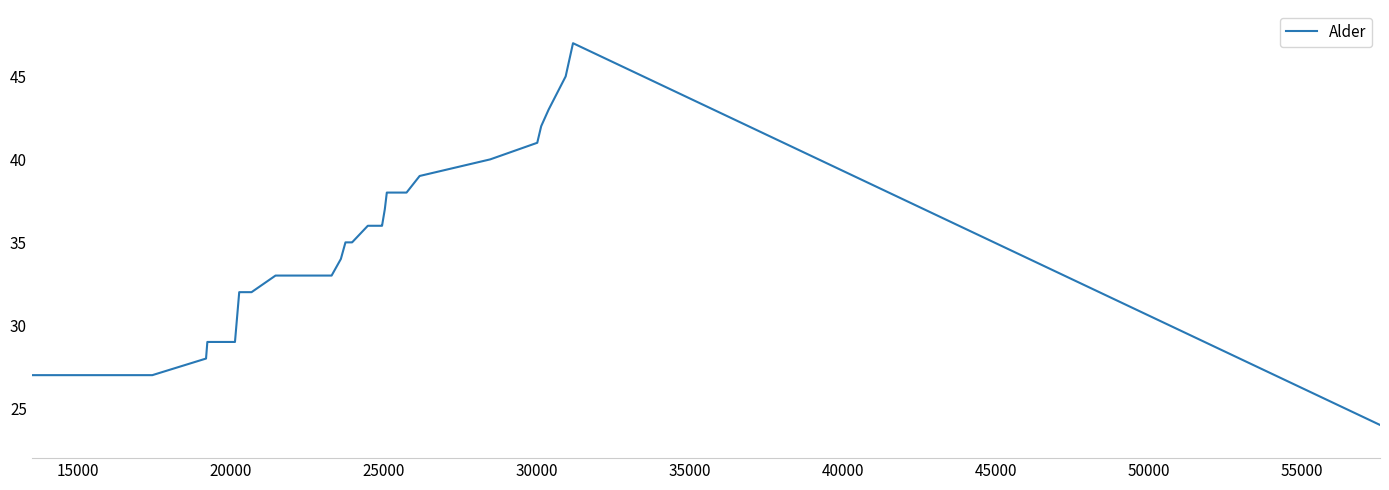

What is the maximum value shown in the chart?

47